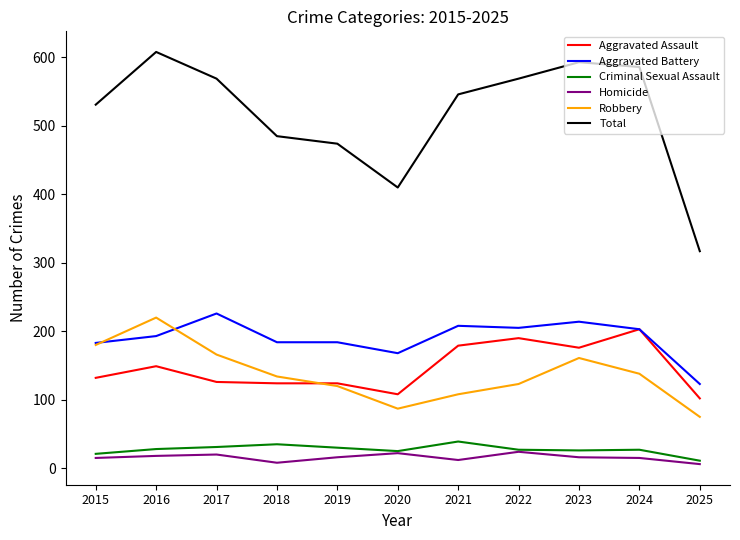

What is the greatest value displayed?

608